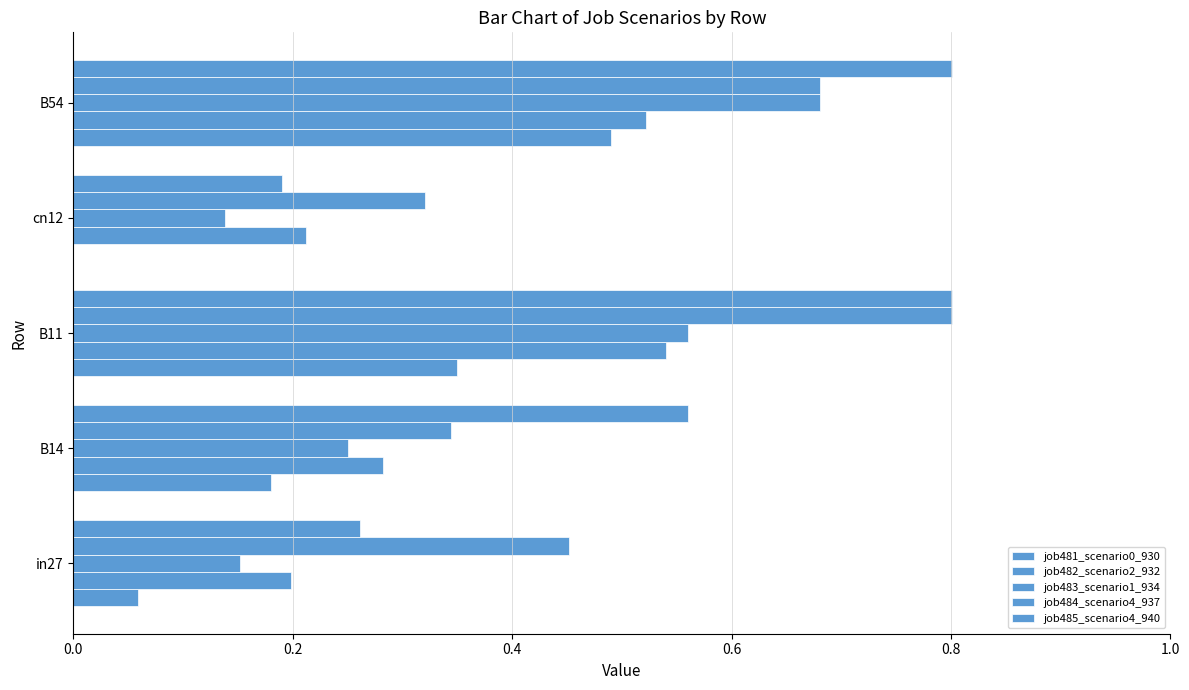

What is the average value of the job481_scenario0_930 series?

0.2